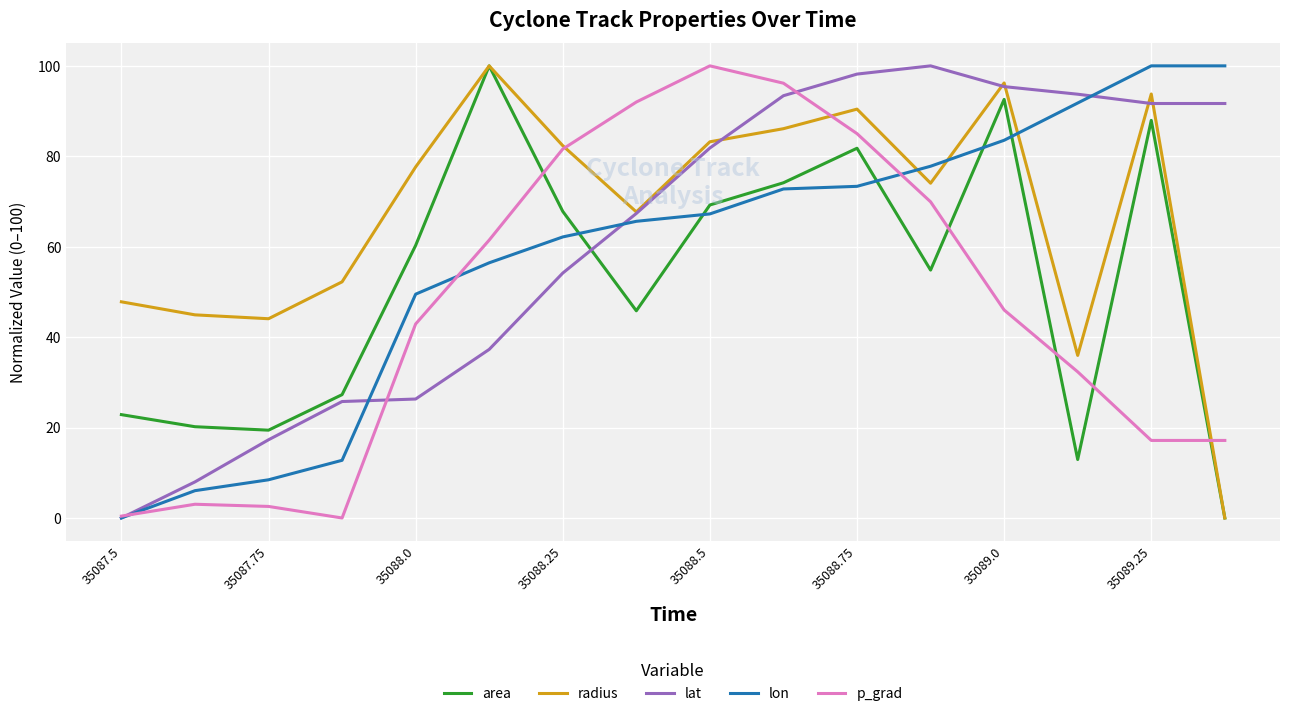

At how many categories does at least one series exceed 24?

16